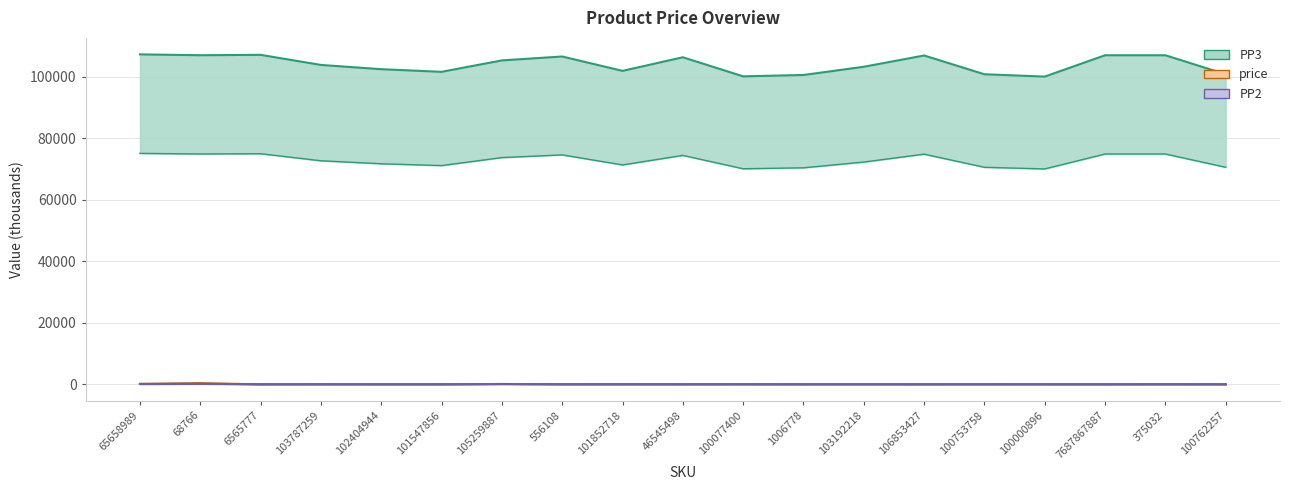

Where is price nearest to the value 202?

65658989